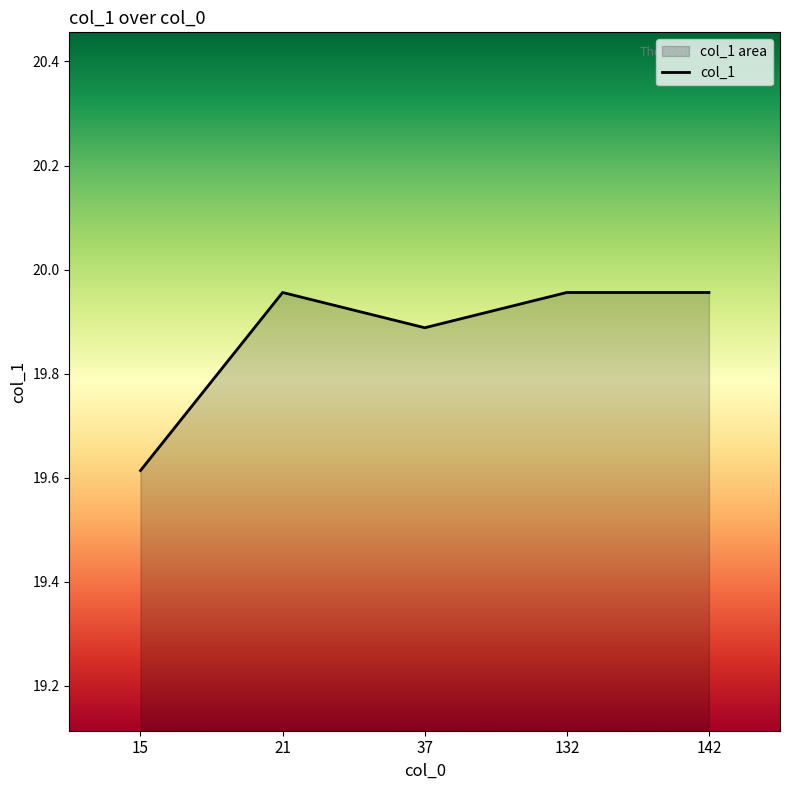

True or false: the data shows 5.6 at 21.

False